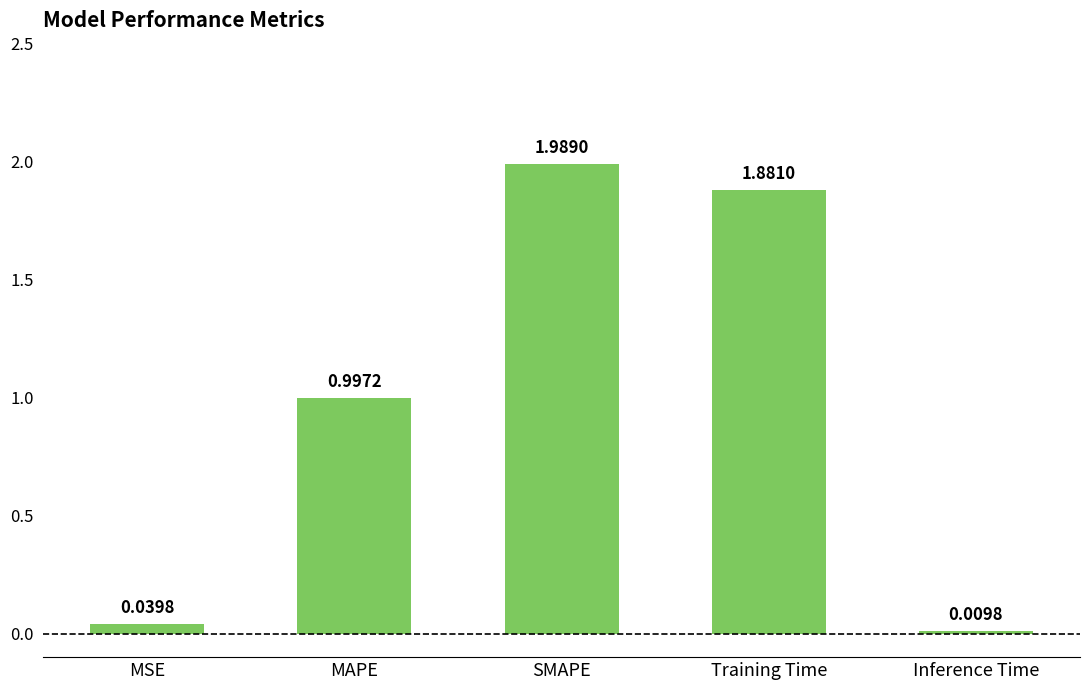

Which category has the lowest value across all series?

Inference Time